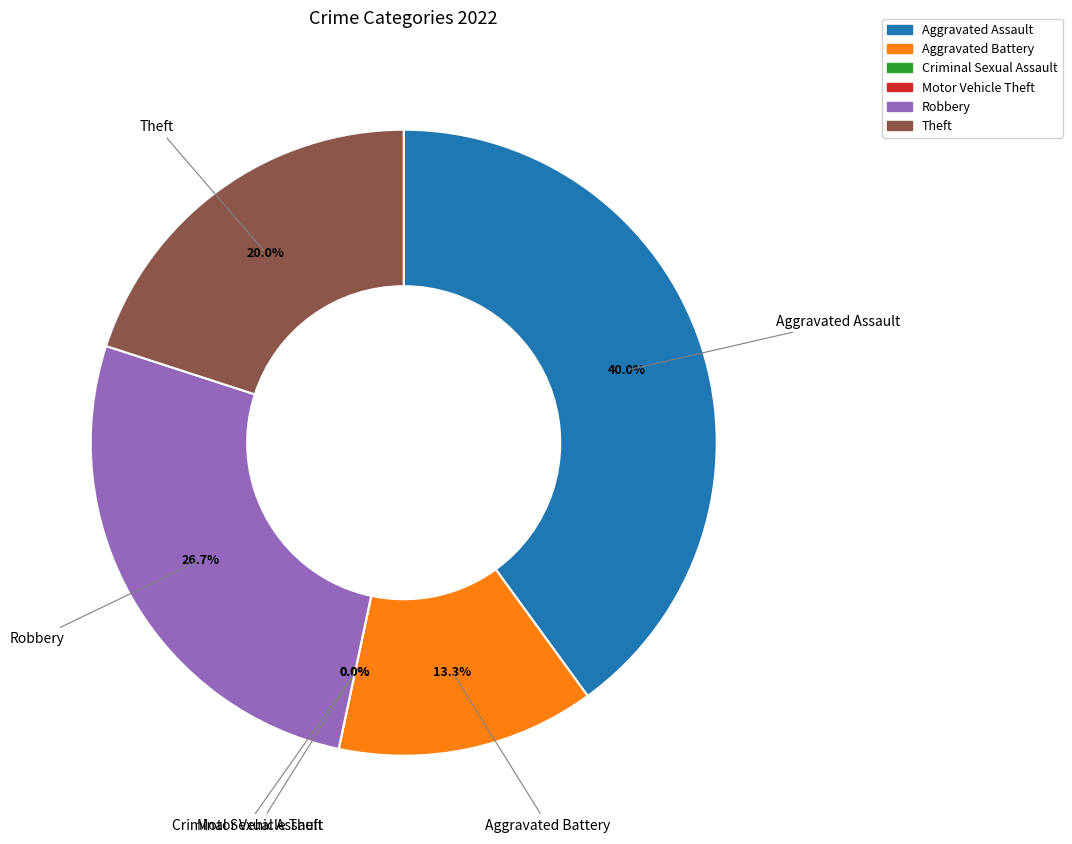

Do Aggravated Assault and Aggravated Battery together represent more than half of the pie?

Yes